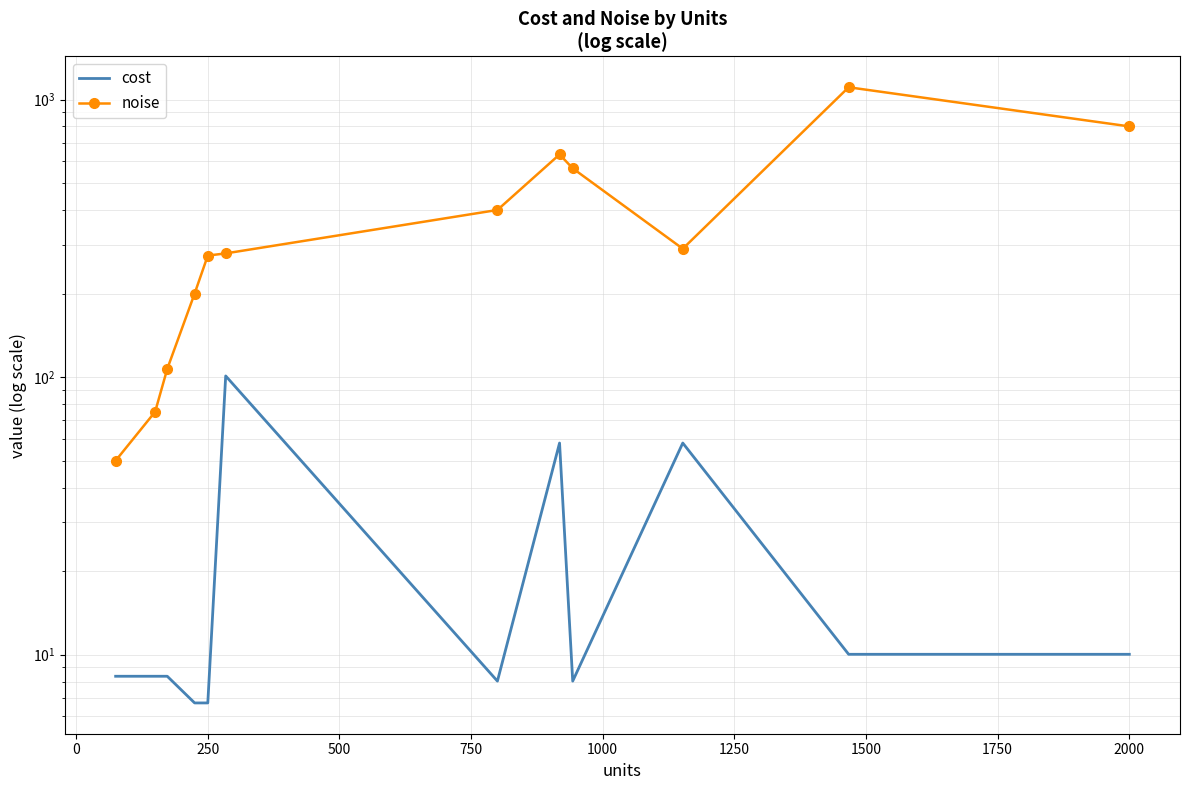

How many data points does each series have?

12